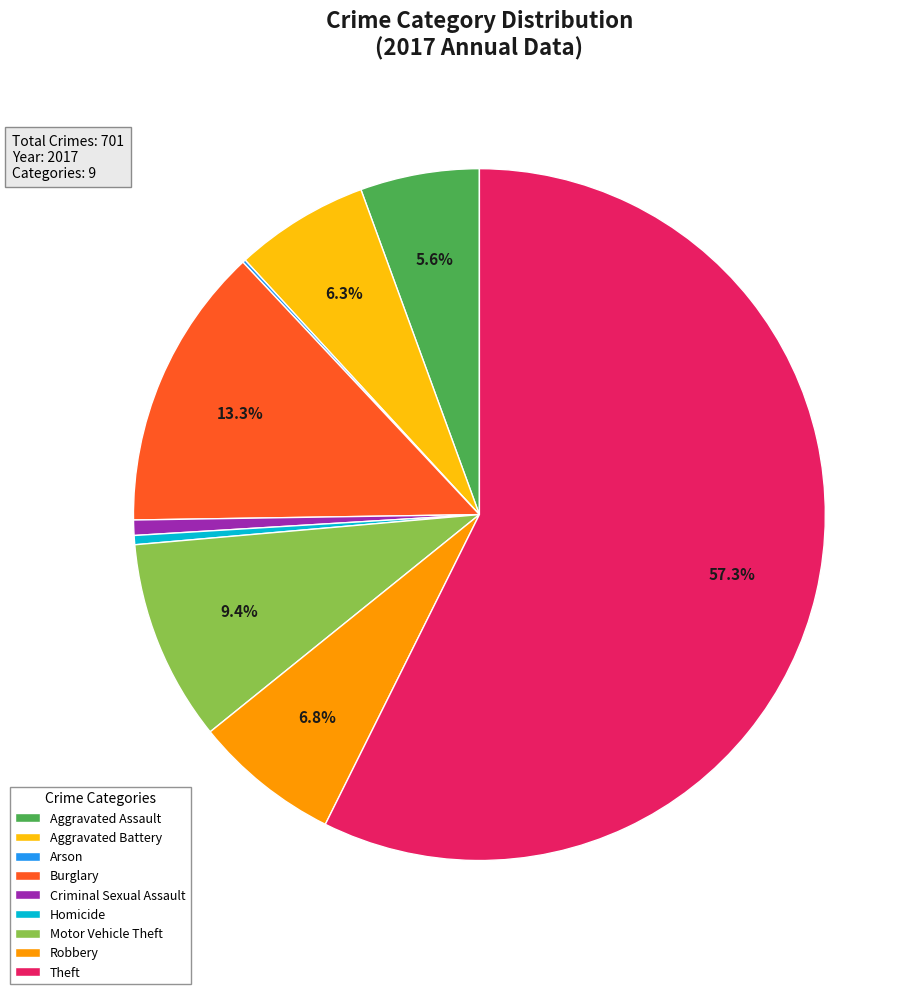

Does any single category account for the majority?

Yes